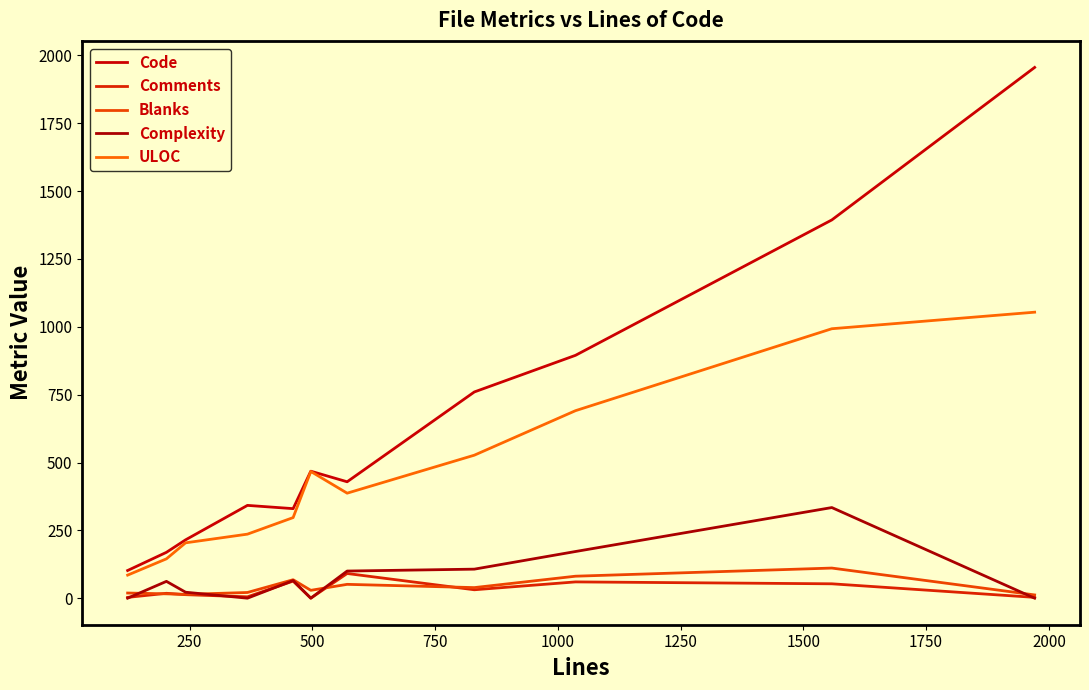

What is the average value of the Code series?

642